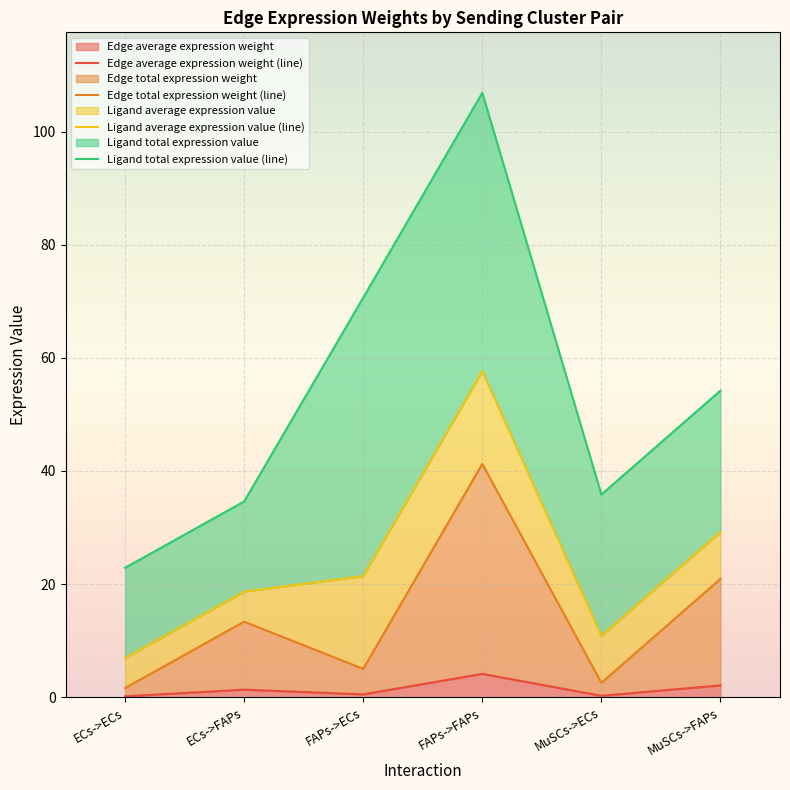

How many distinct data groups are displayed?

4